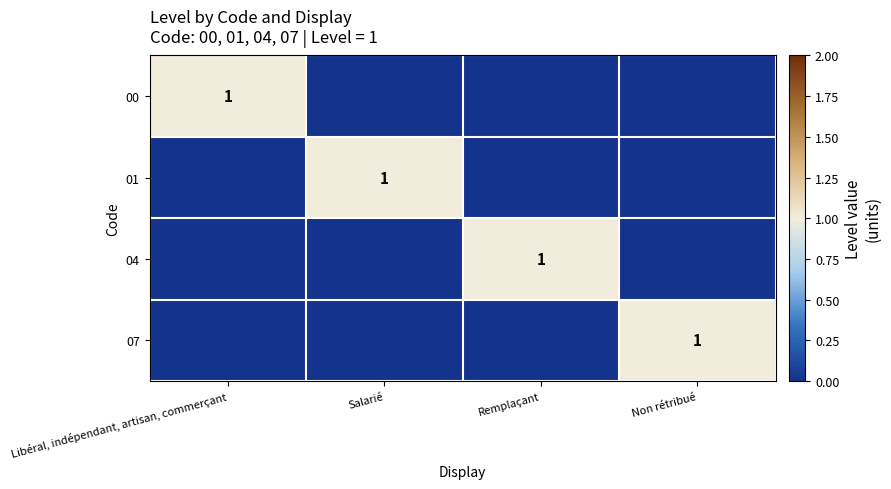

Which category has the lowest value across all series?

Salarié